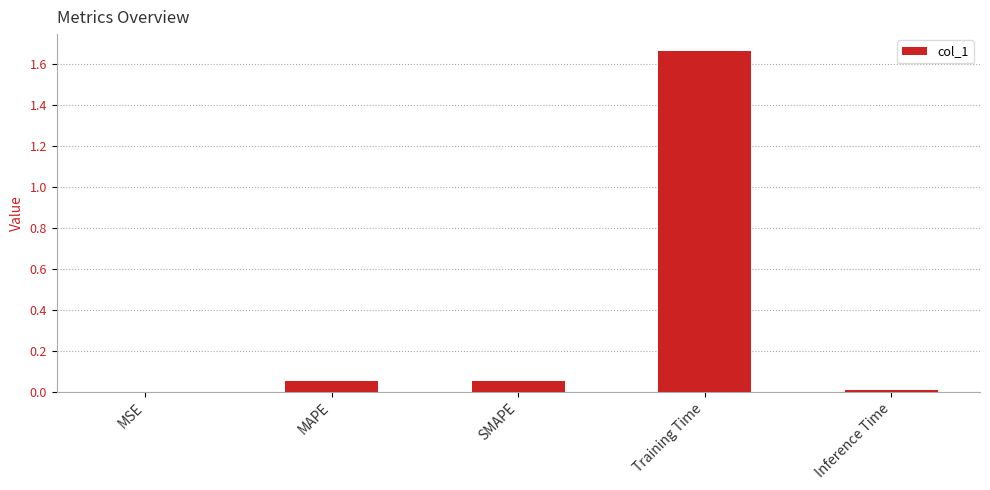

The chart shows a value of 0.0 at Inference Time. True or false?

True